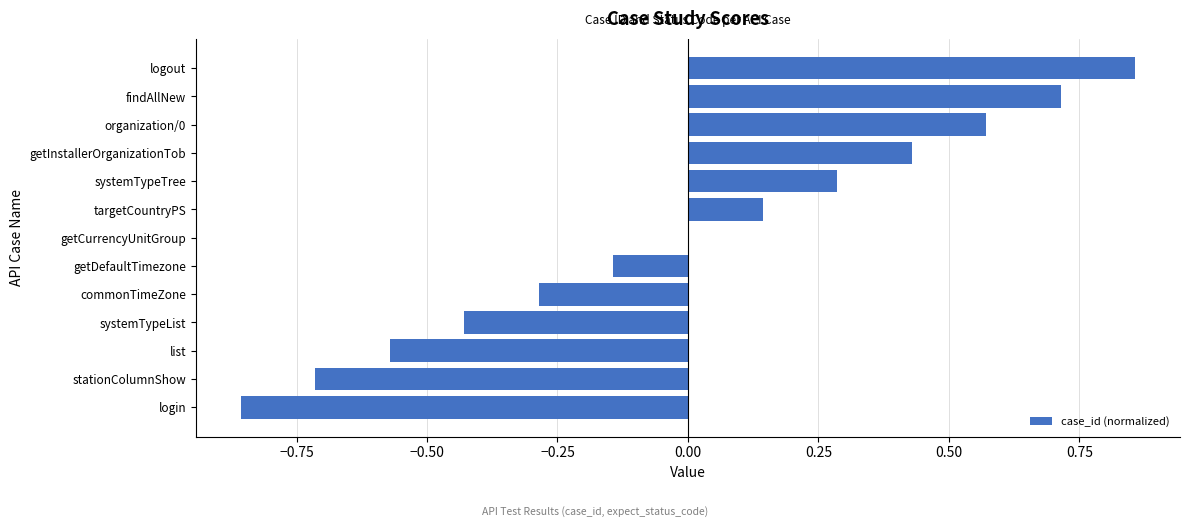

What is the sum of the values at commonTimeZone and getCurrencyUnitGroup?

-0.3